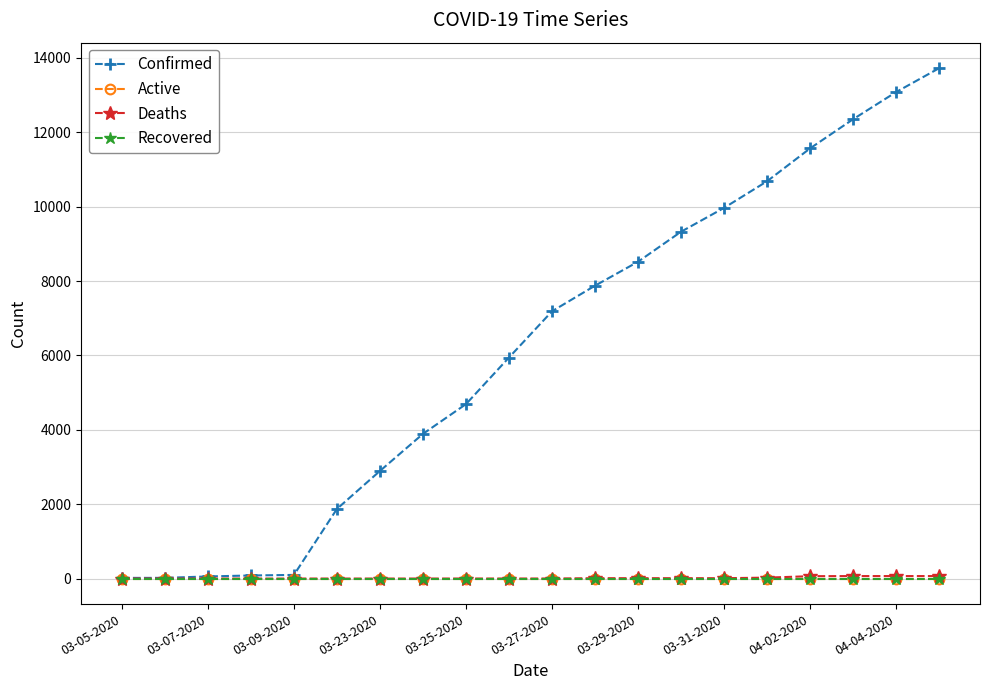

Is this an area chart (filled region under the line)?

No